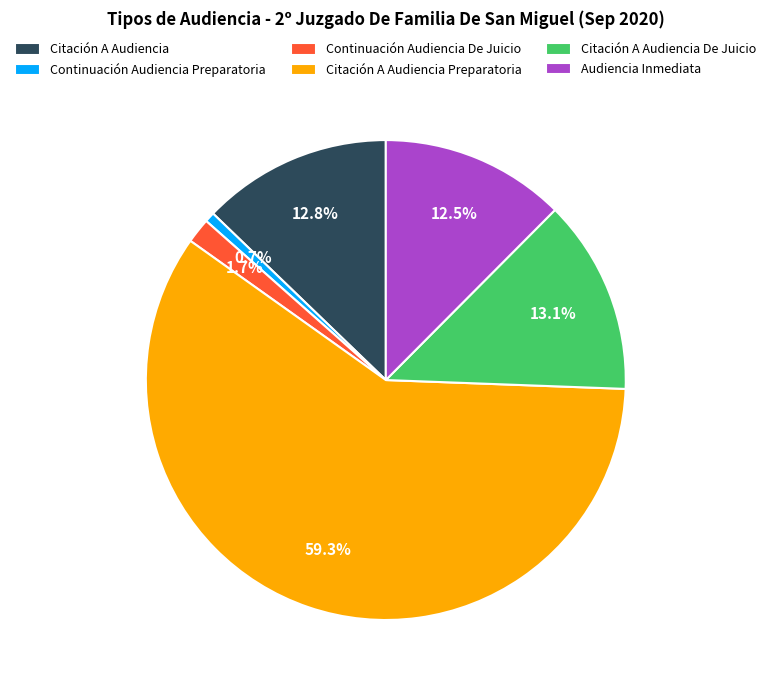

Which category has the smallest portion of the pie?

Continuación Audiencia Preparatoria